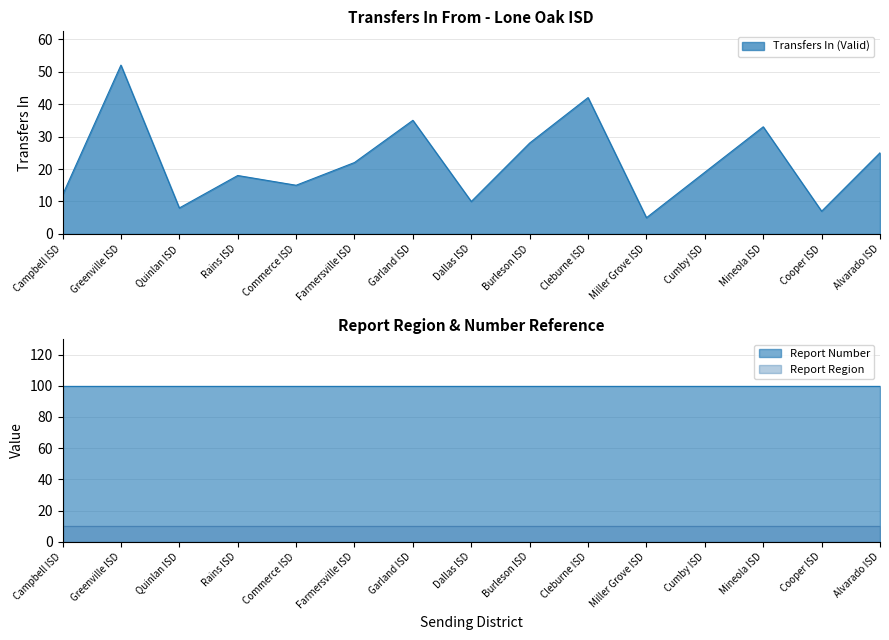

What is the lowest value of the Transfers In (Valid) series?

5